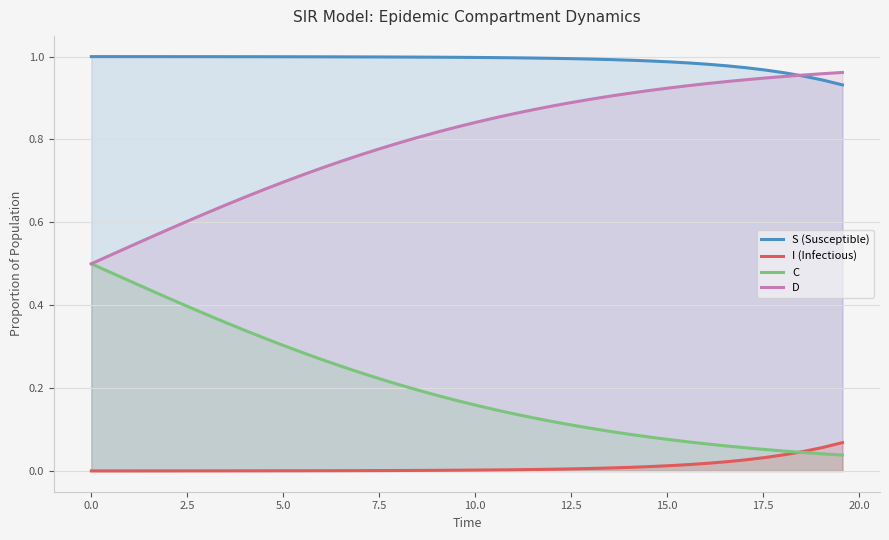

Rank the series by their average value, from lowest to highest.

I (Infectious), C, D, S (Susceptible)